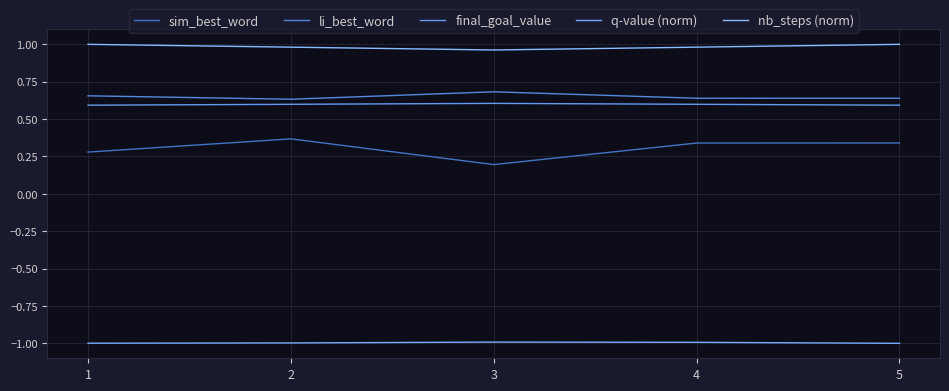

How many interior local peaks does the q-value (norm) series have?

1